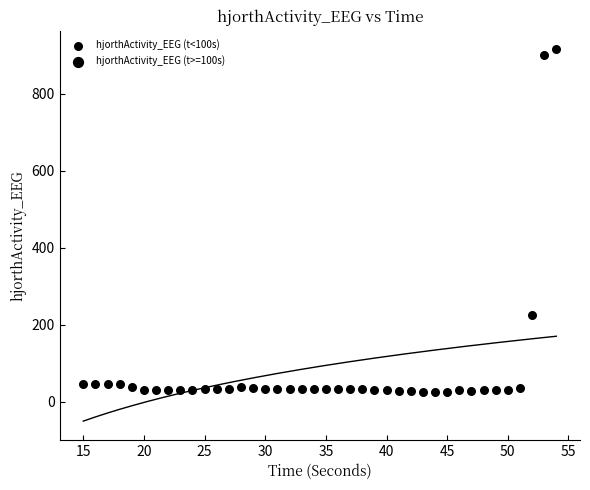

What is the range of X values (max minus min)?

39.0